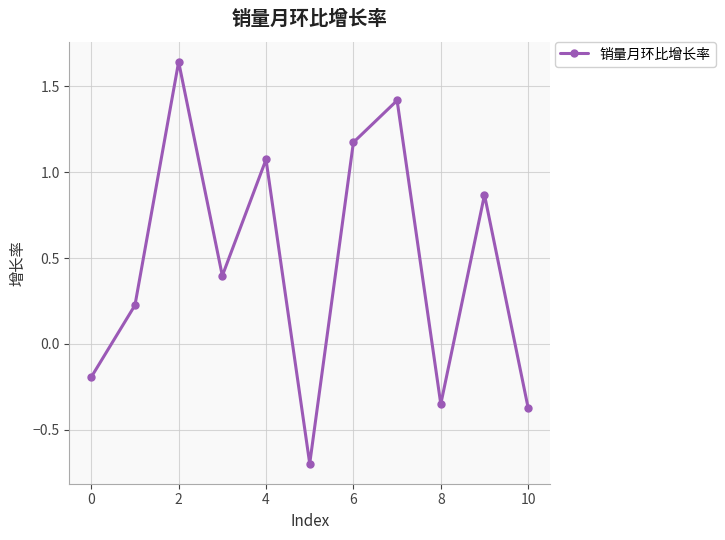

What is the value of the 1st point from the left?

-0.2